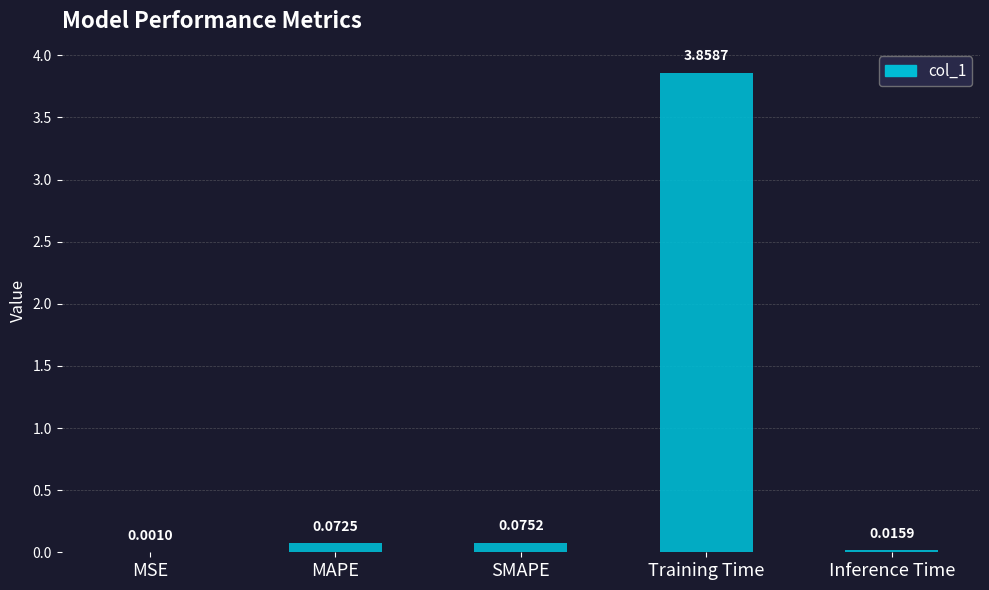

What is the sum of all values?

4.0